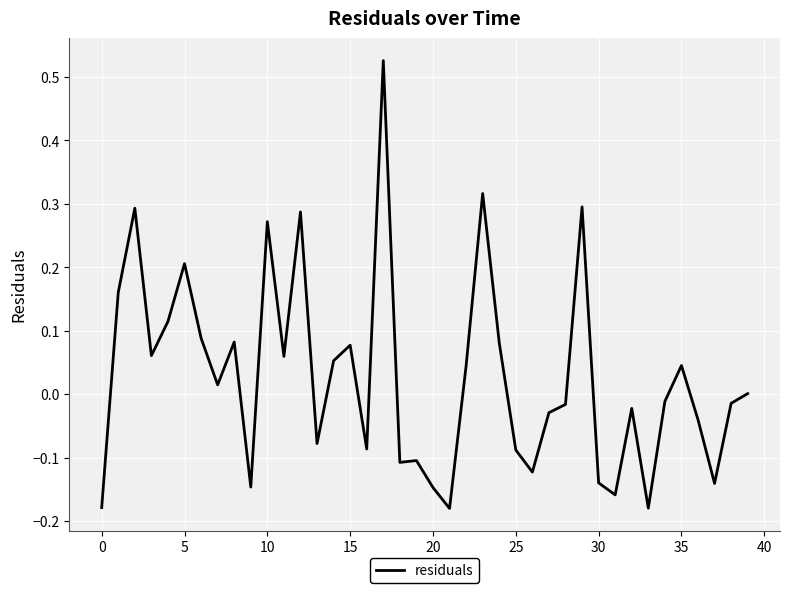

What is the difference between the maximum and minimum values?

0.7